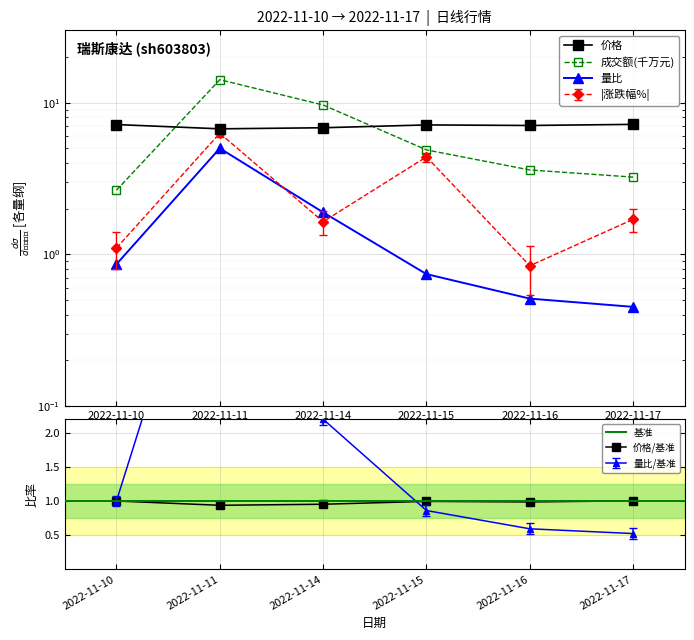

Which series has the largest range (max minus min)?

成交额(万元)